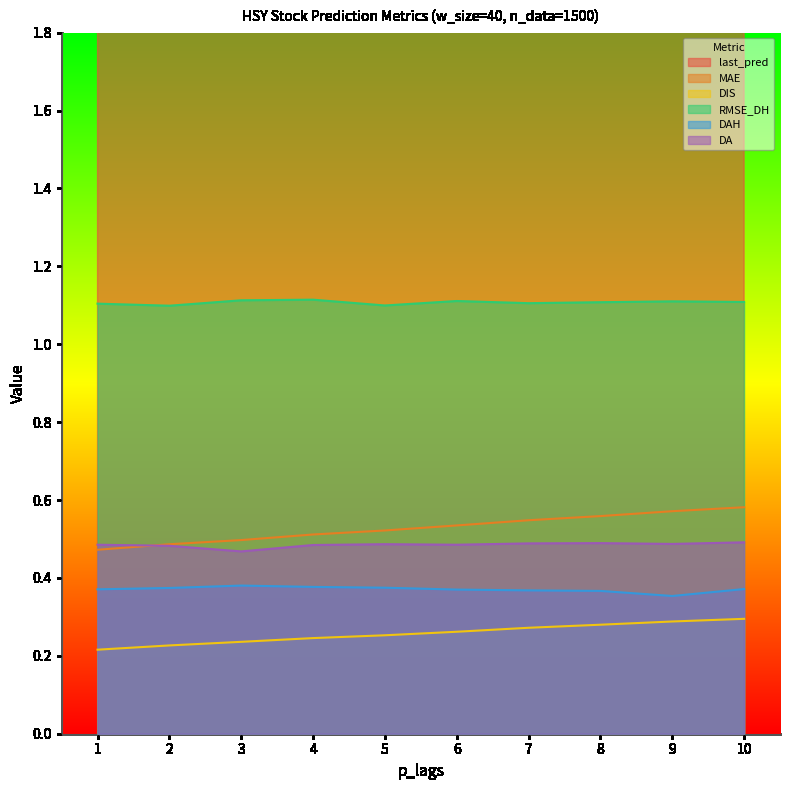

Between 4 and 7, which series saw the biggest shift?

last_pred